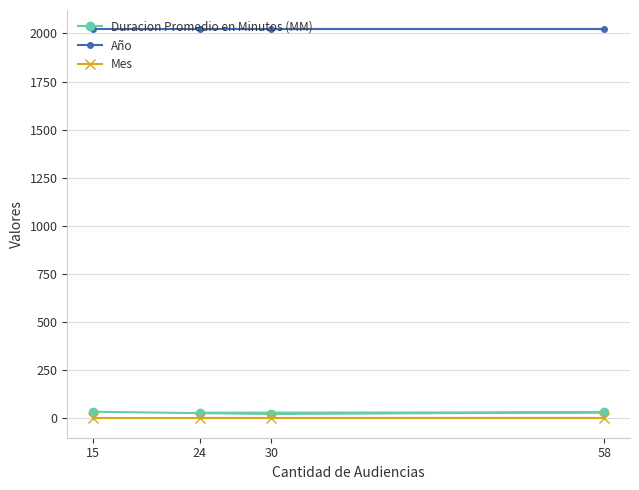

True or false: Duracion Promedio en Minutos (MM) has a value of 42 at 58.

False